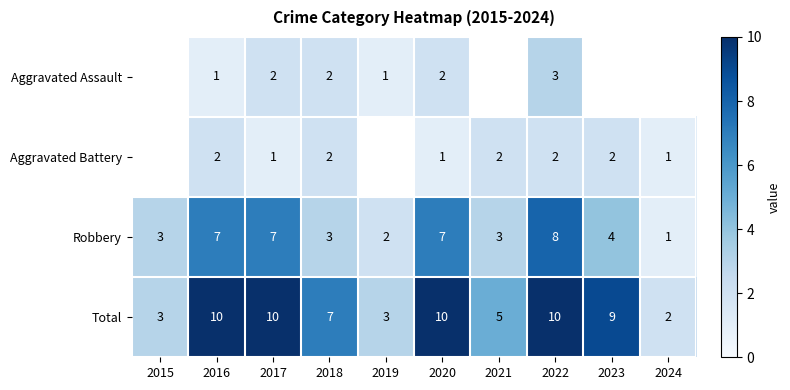

At 2022, list the series in order from smallest to largest.

Aggravated Battery, Aggravated Assault, Robbery, Total